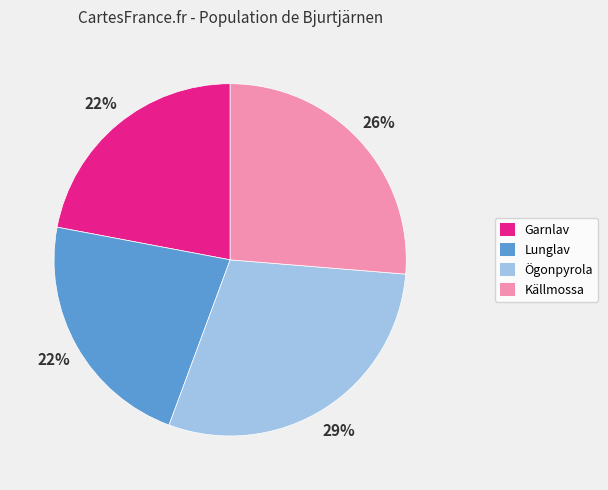

Does any single category account for the majority?

No